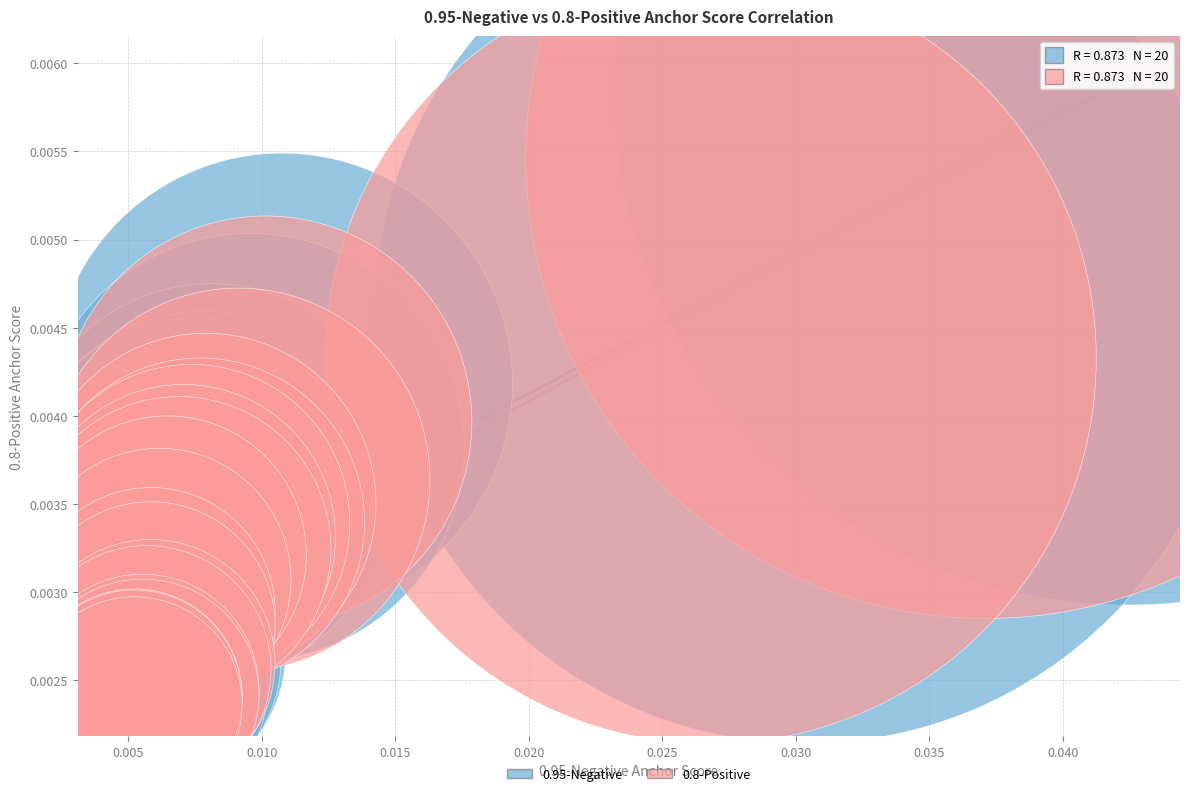

Which series reaches the maximum Y coordinate?

0.95-Negative